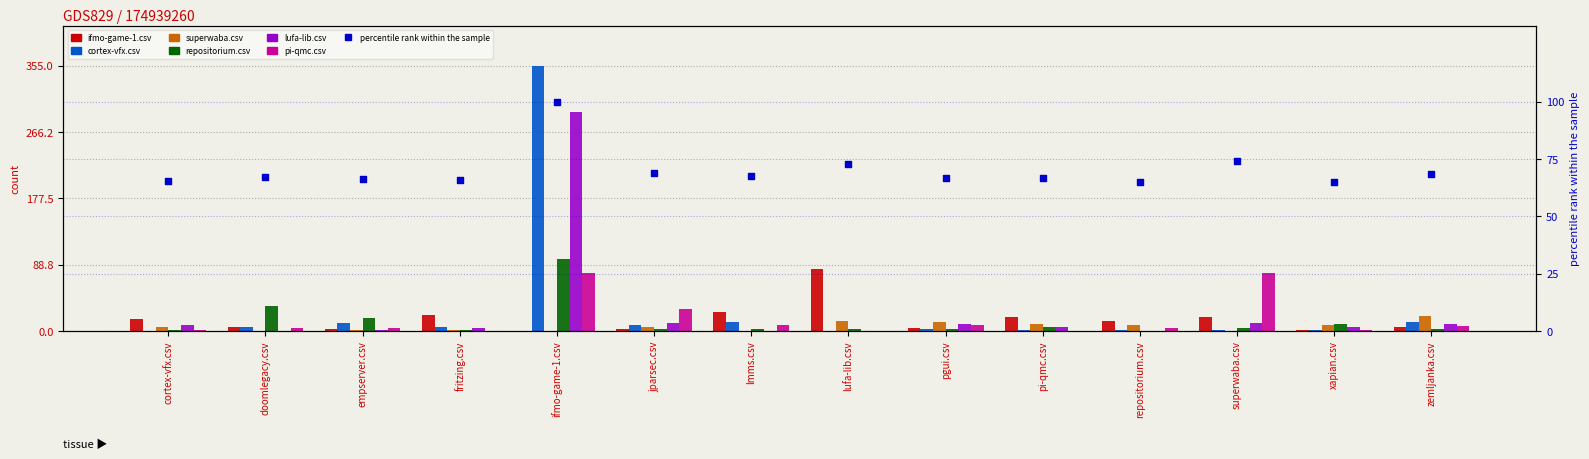

Which series reaches the minimum Y coordinate?

ifmo-game-1.csv